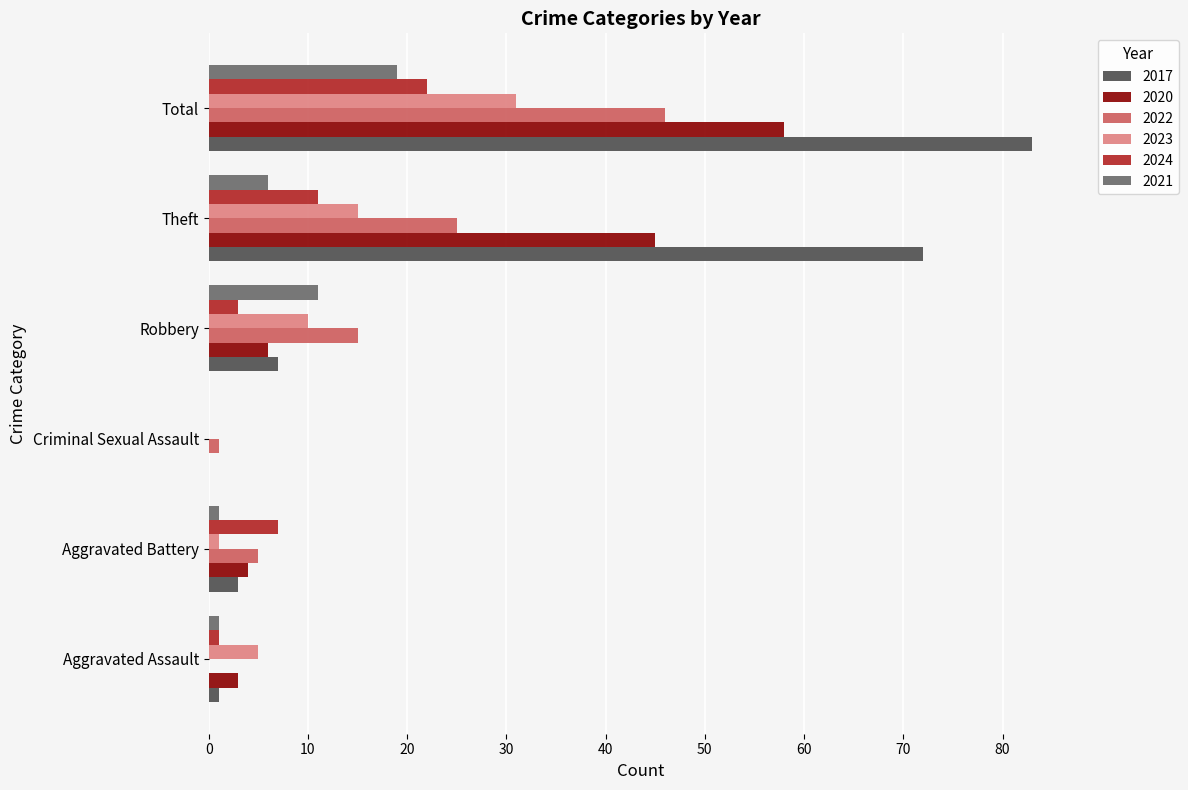

What is the highest value of the 2020 series?

58